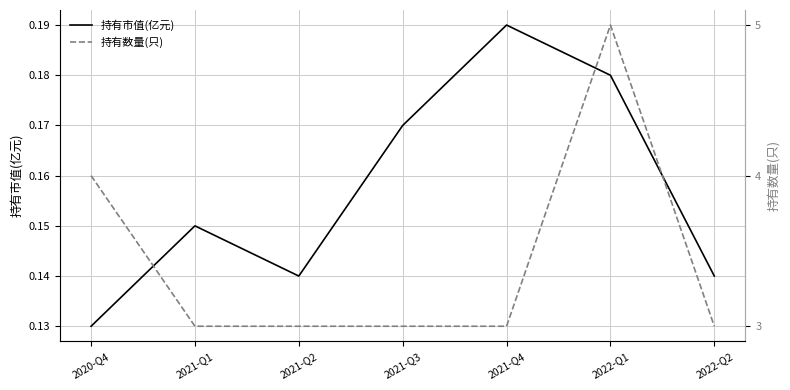

True or false: 持有市值(亿元) and 持有数量(只) intersect in this chart.

False